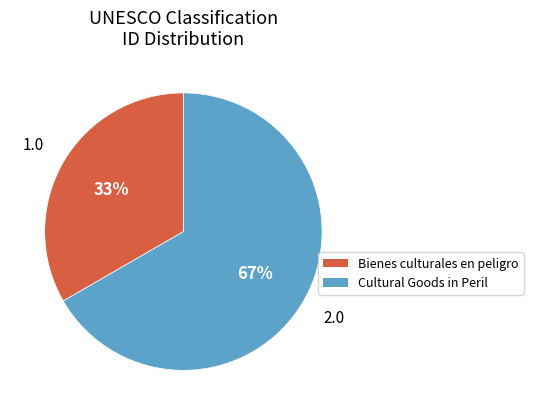

Does any single category account for the majority?

Yes